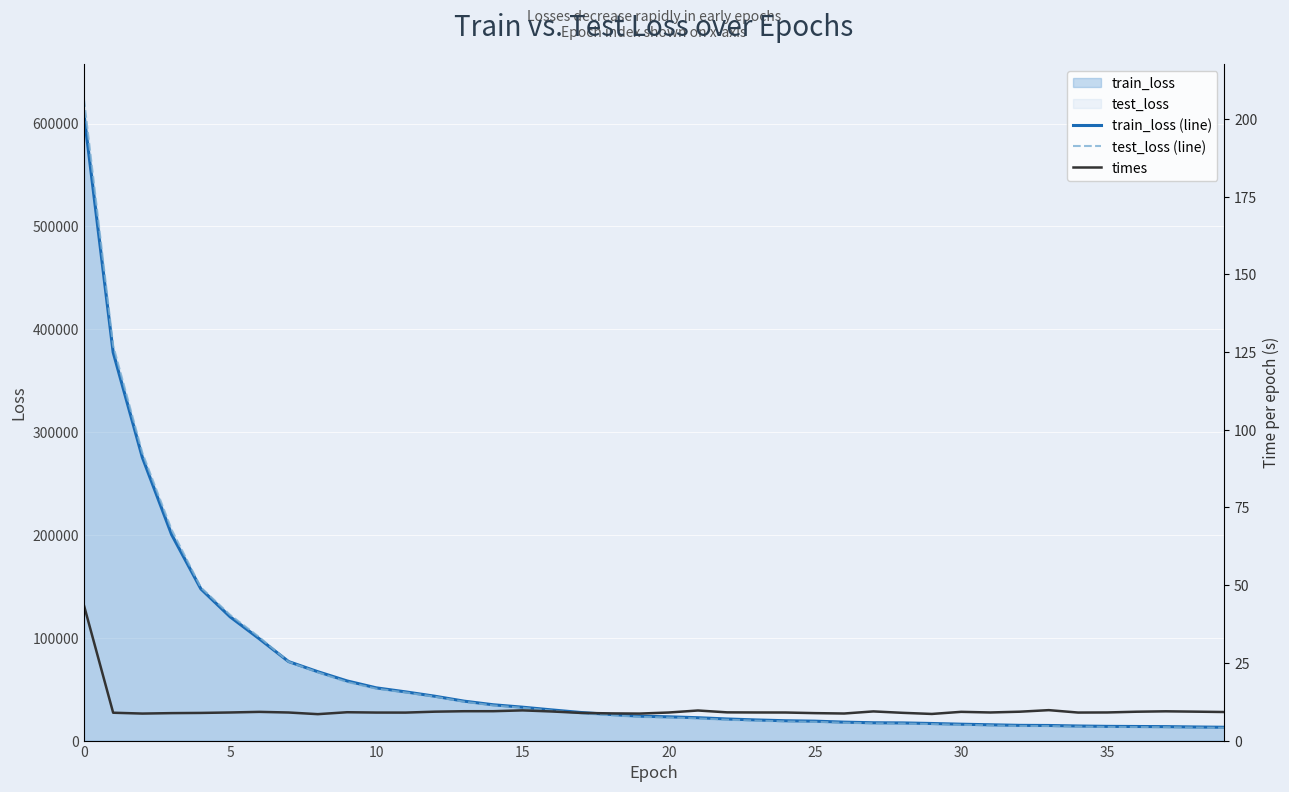

True or false: test_loss (line) has a value of 19348.8 at 23.

True